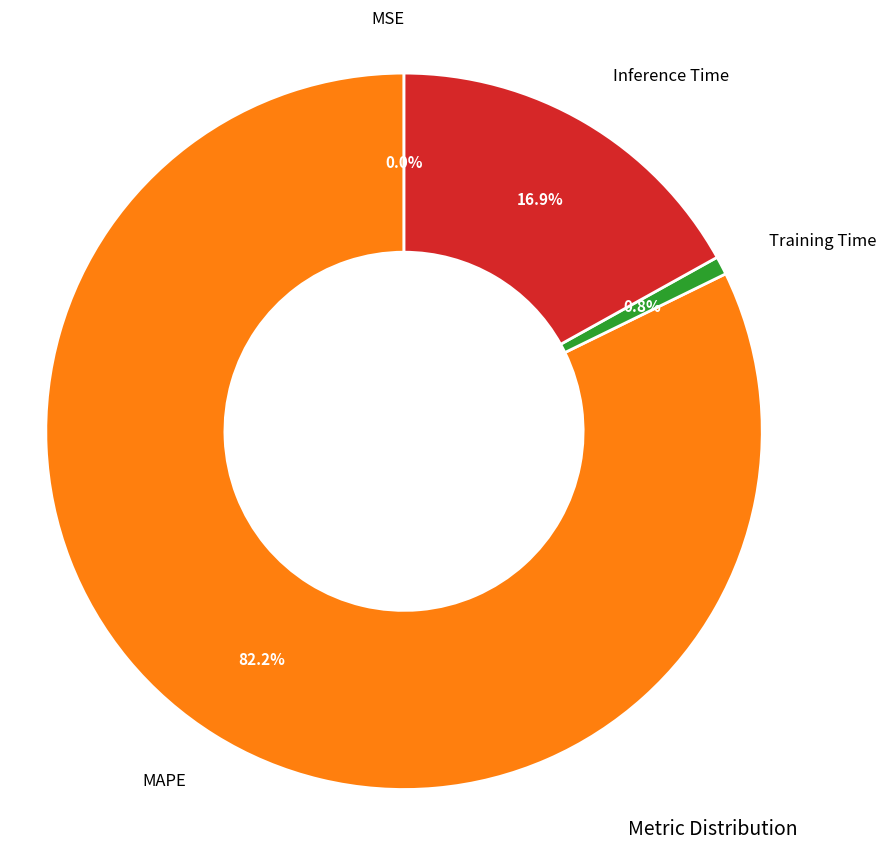

Is there a majority slice in this chart?

Yes